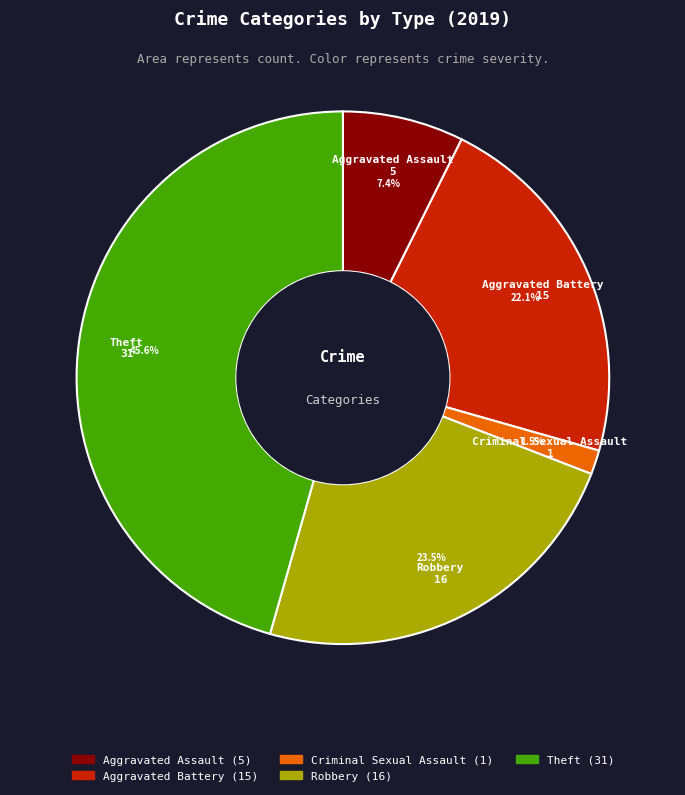

Which category has the smallest portion of the pie?

Criminal Sexual Assault